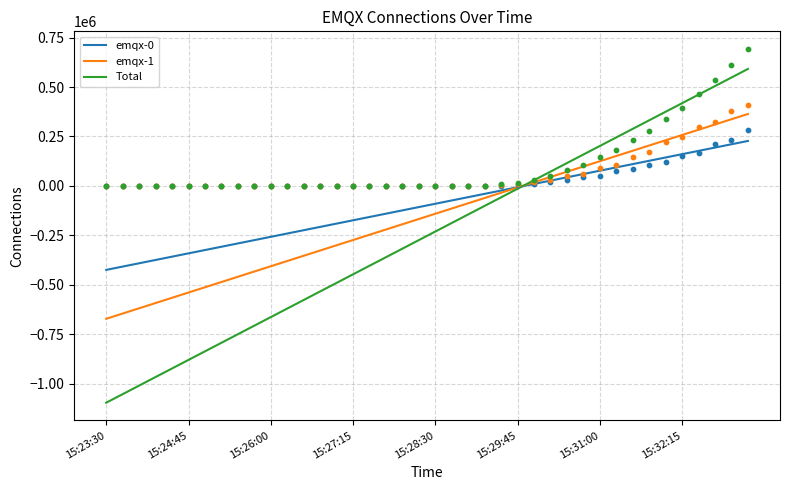

At which category is the sum across all series the highest?

39